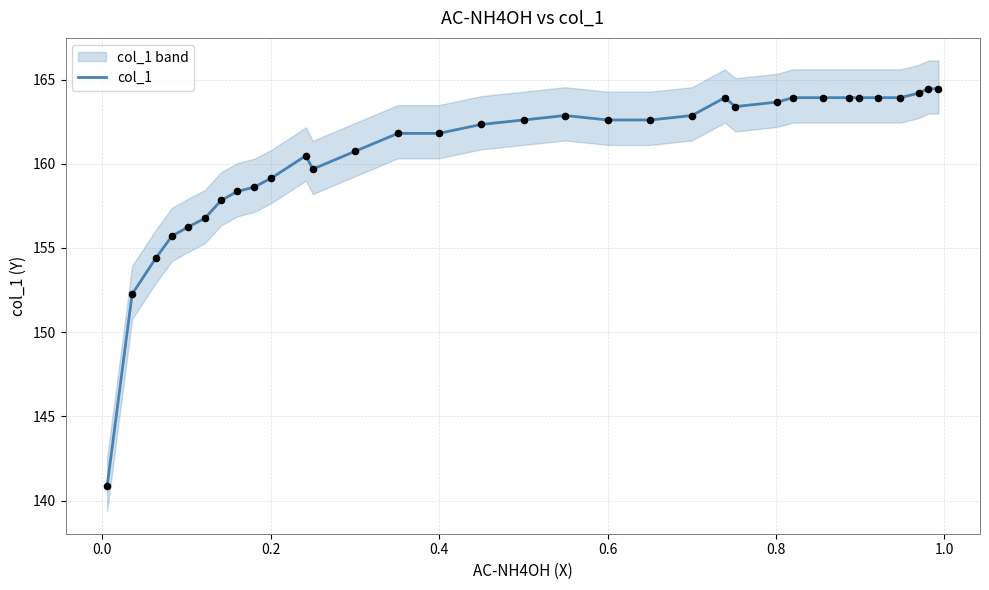

What is the highest value of the col_1 series?

164.5